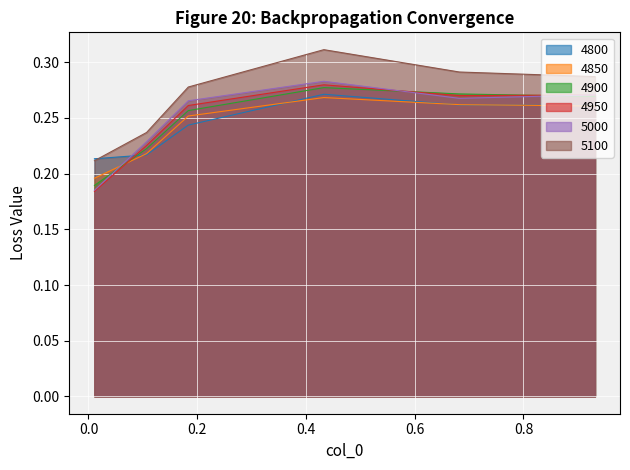

What is the difference between the maximum and minimum values in the 4850 series?

0.1